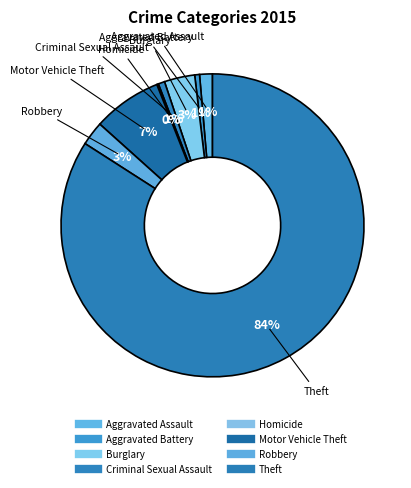

What is the change in value from Aggravated Assault to Aggravated Battery?

-5